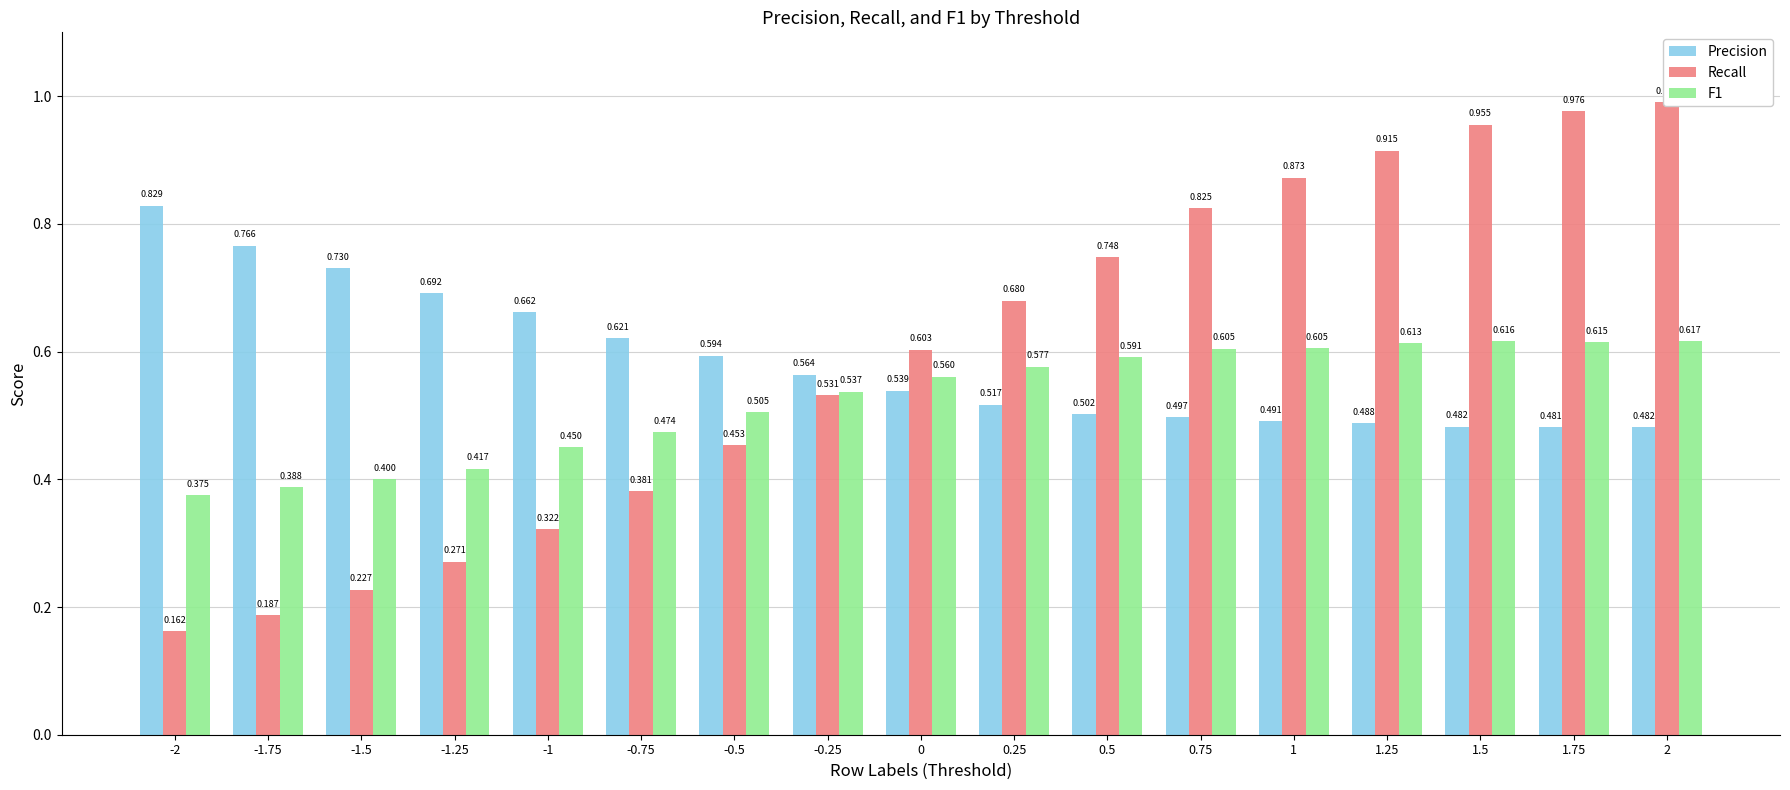

What is the total value across all series at 2?

2.1